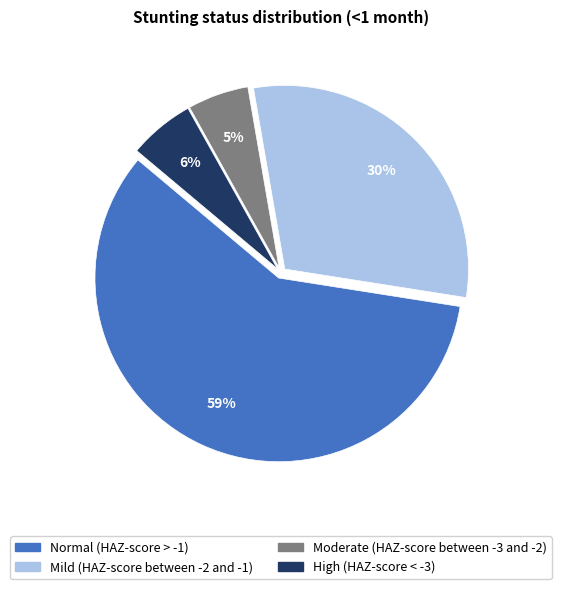

How many segments does this pie chart have?

4